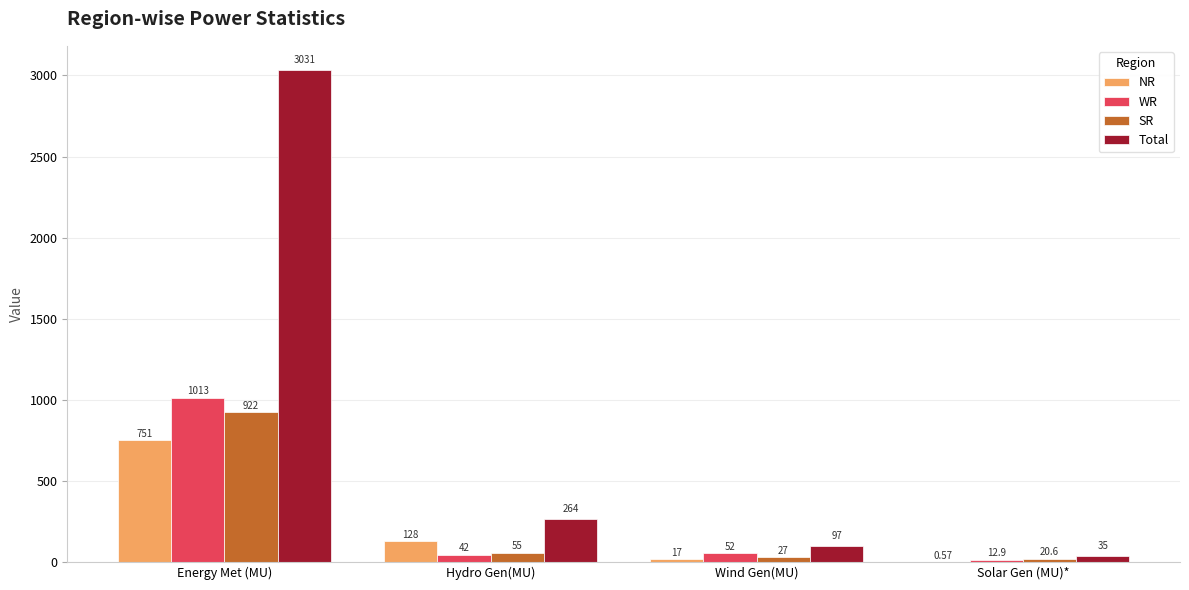

At which label does NR first exceed 128?

Energy Met (MU)